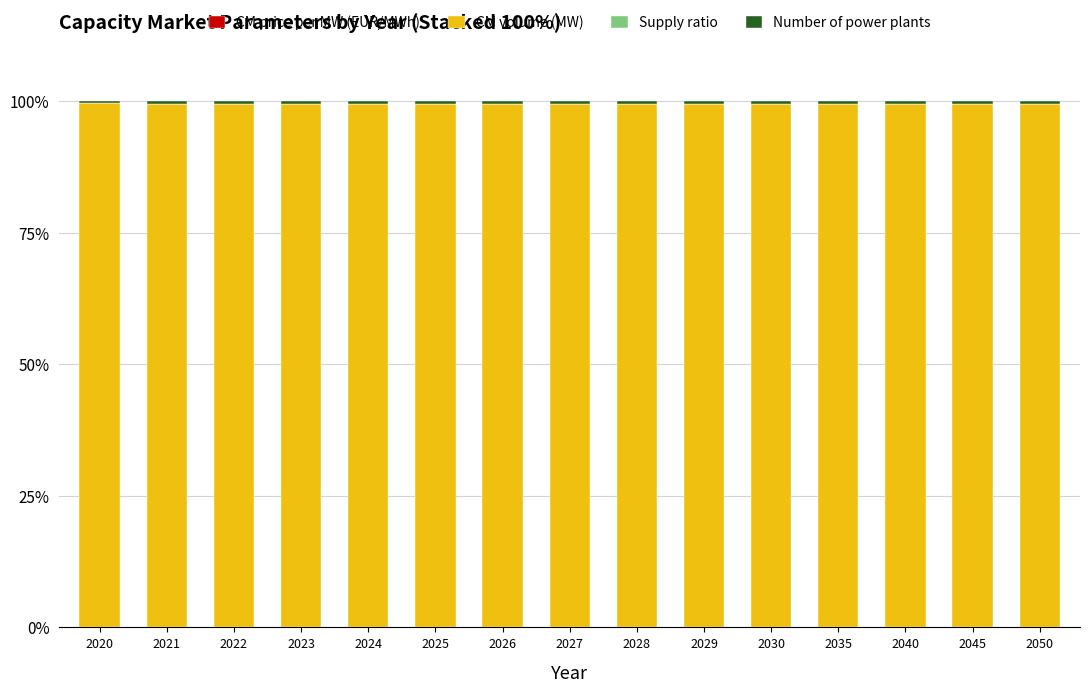

Count the number of data series in this chart.

4